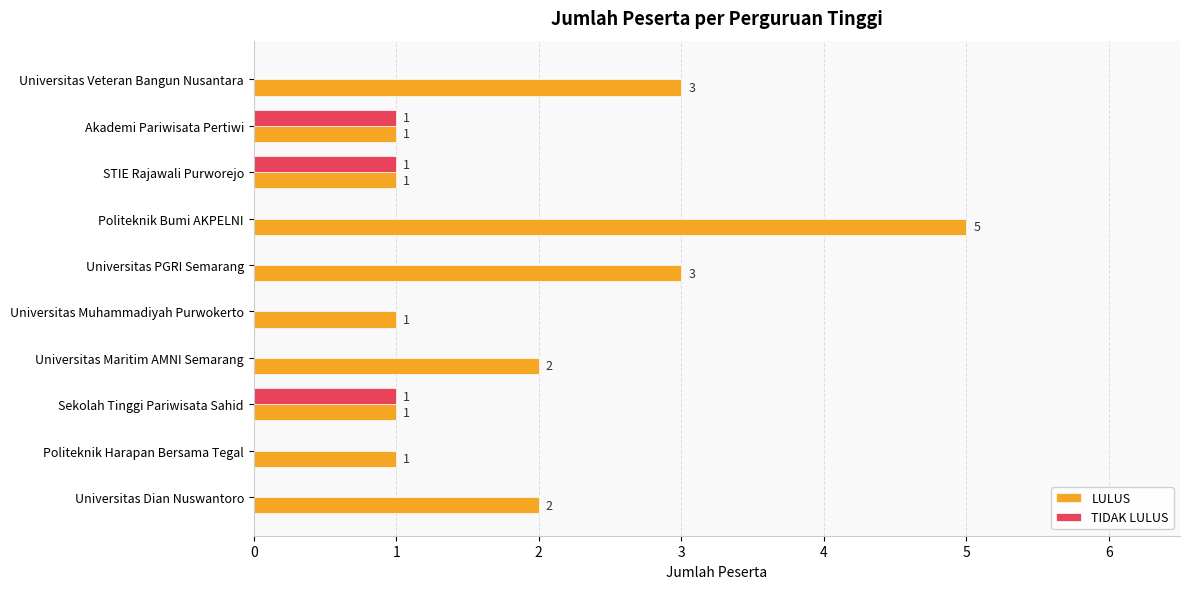

What is the average value of the LULUS series?

2